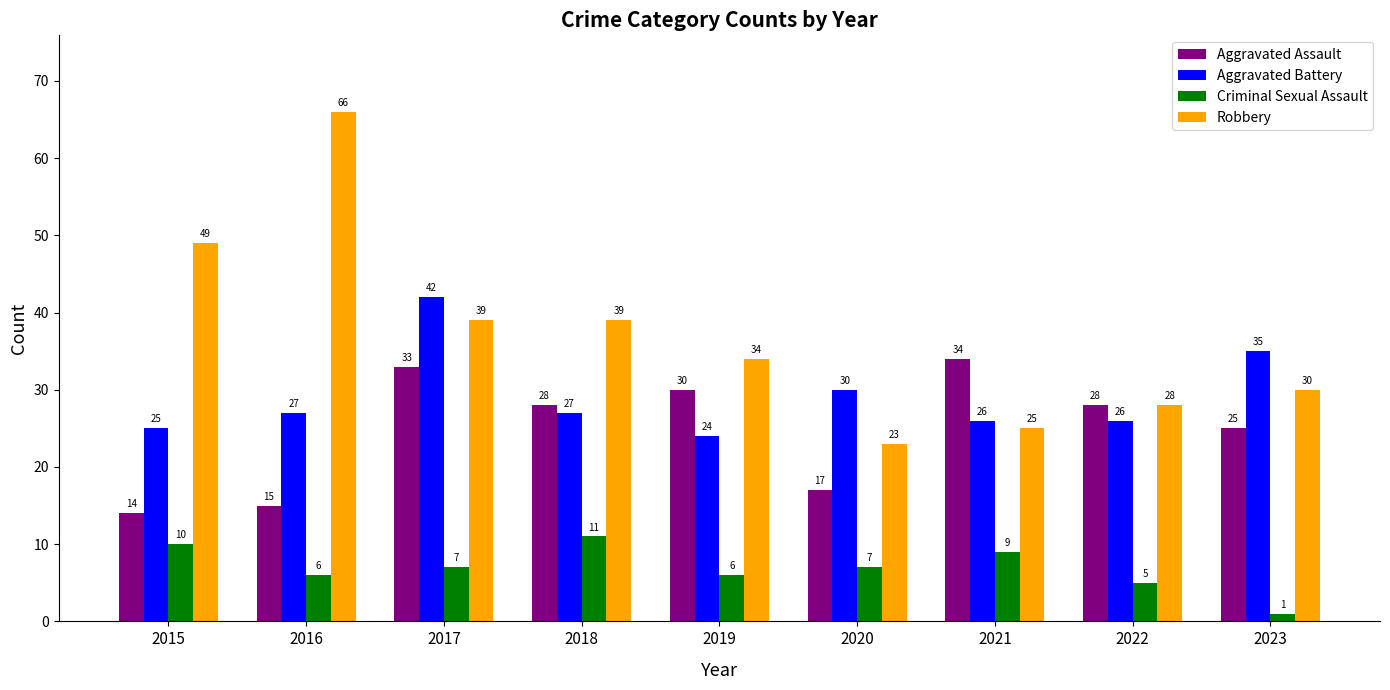

Reading right to left, transcribe all the data shown in this chart.

Aggravated Assault: 25	28	34	17	30	28	33	15	14
Aggravated Battery: 35	26	26	30	24	27	42	27	25
Criminal Sexual Assault: 1	5	9	7	6	11	7	6	10
Robbery: 30	28	25	23	34	39	39	66	49